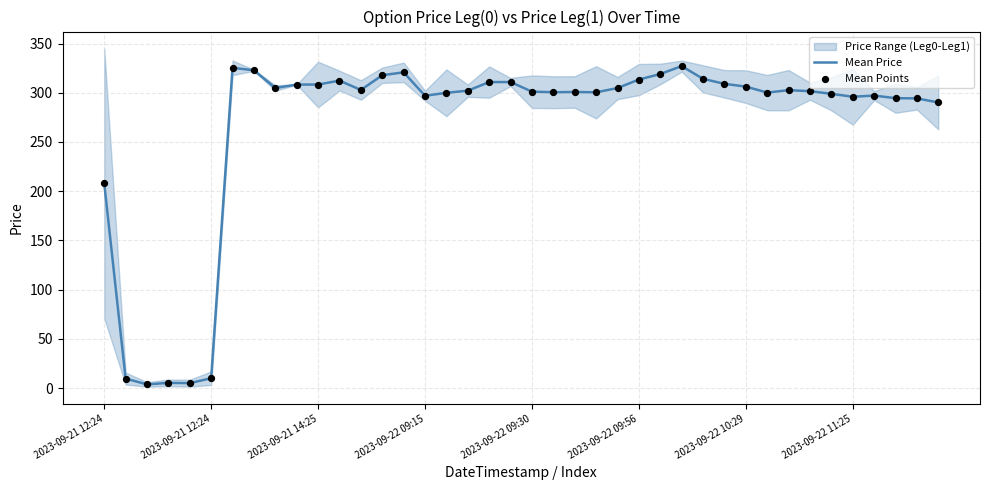

Which series reaches the maximum Y coordinate?

Mean Price